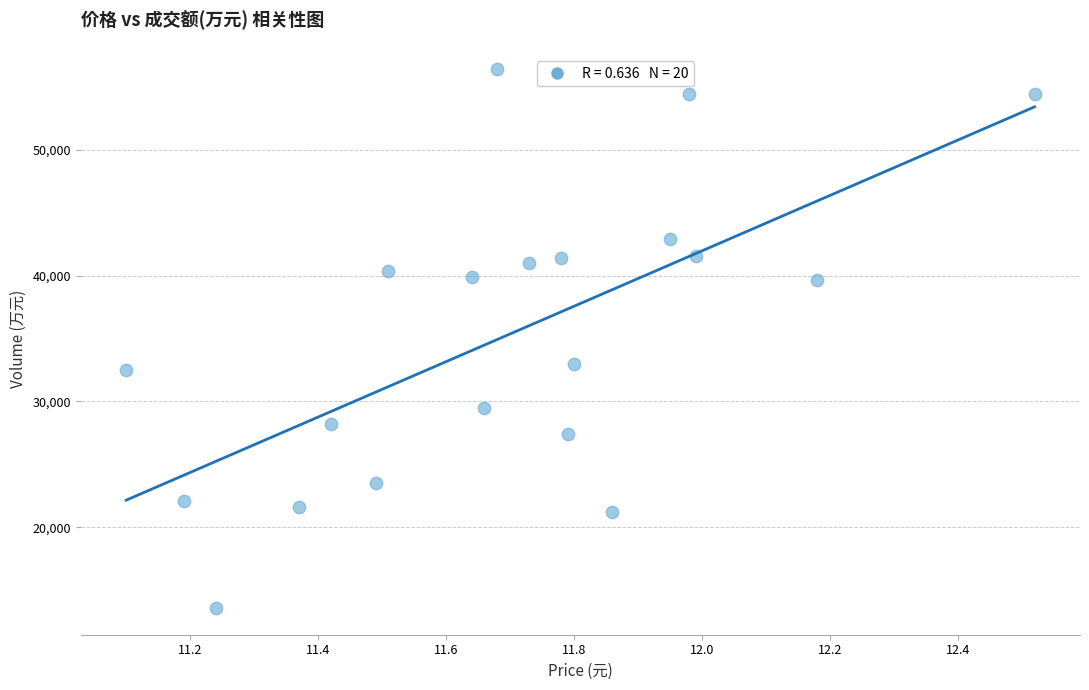

What is the range of Y values (max minus min)?

42792